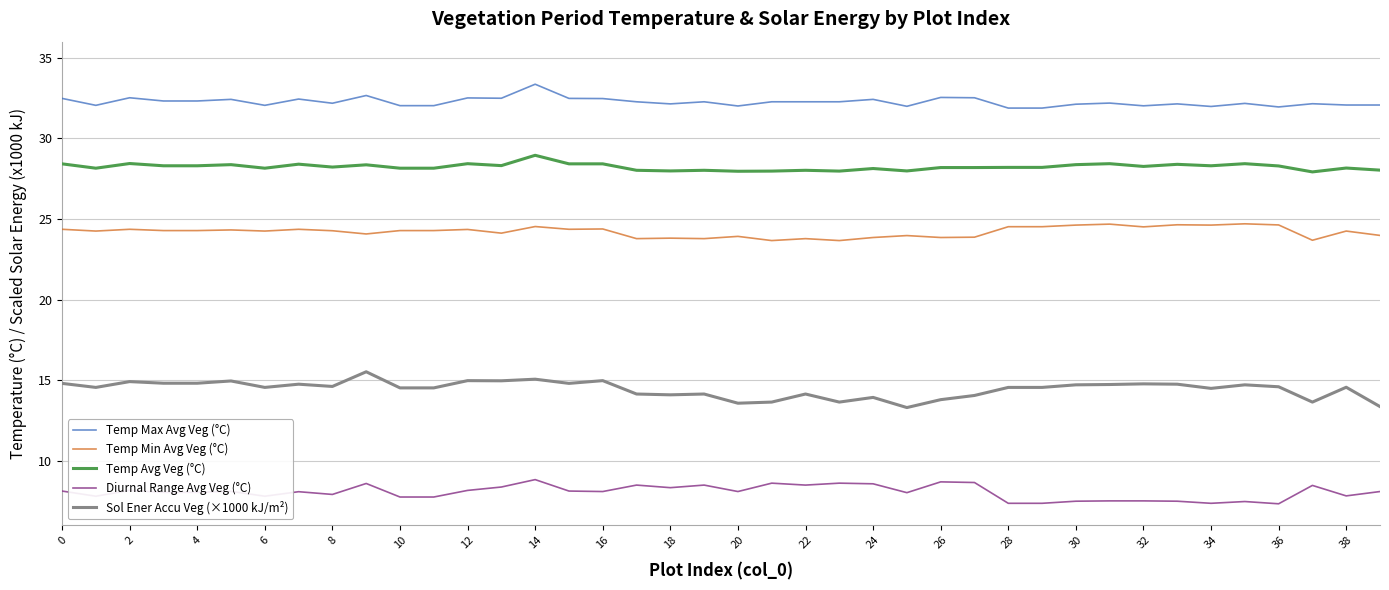

Which series has the largest range (max minus min)?

Sol Ener Accu Veg (×1000 kJ/m²)